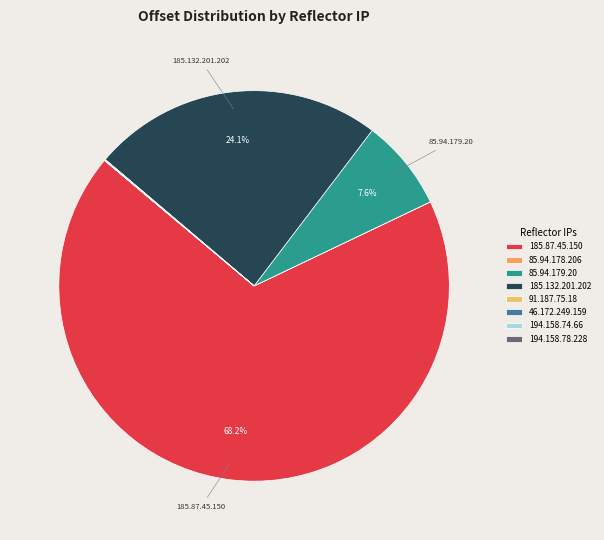

Which category accounts for the majority?

185.87.45.150